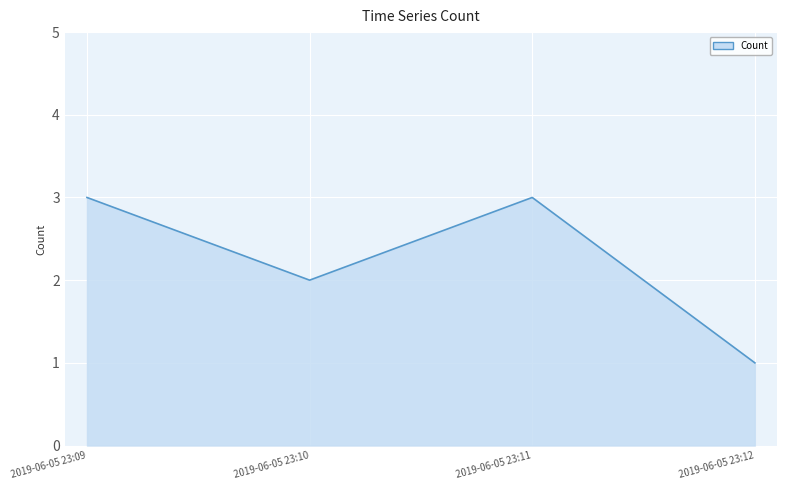

True or false: the data shows 2 at 2019-06-05 23:10.

True